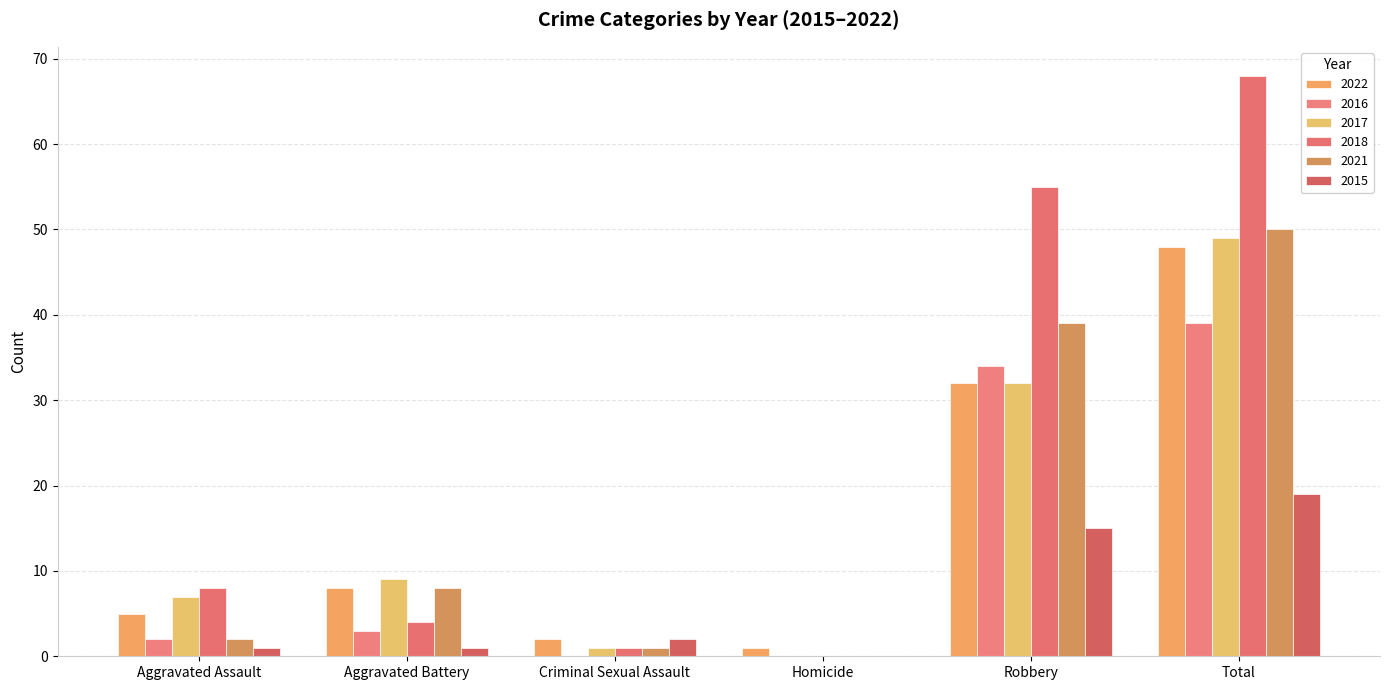

At which label does 2016 reach its peak?

Total